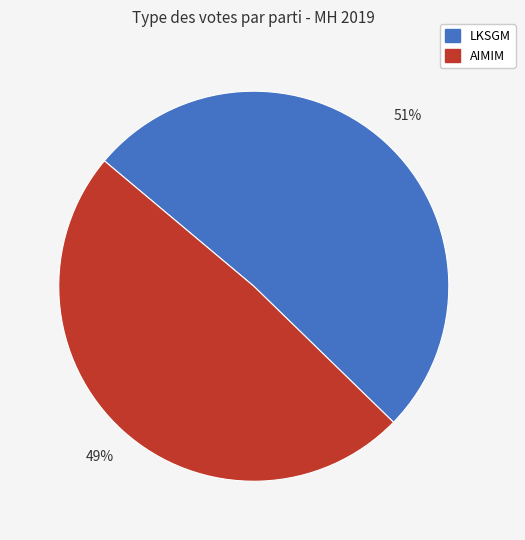

Is the sum of AIMIM and LKSGM greater than half?

Yes